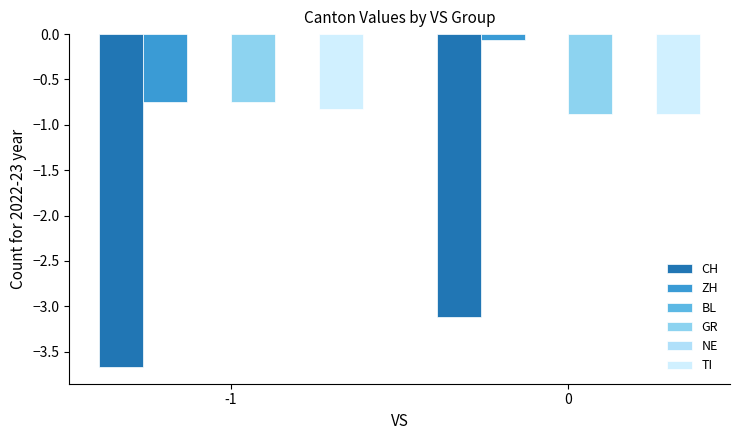

What are all the series names shown in the legend?

CH, ZH, BL, GR, NE, TI